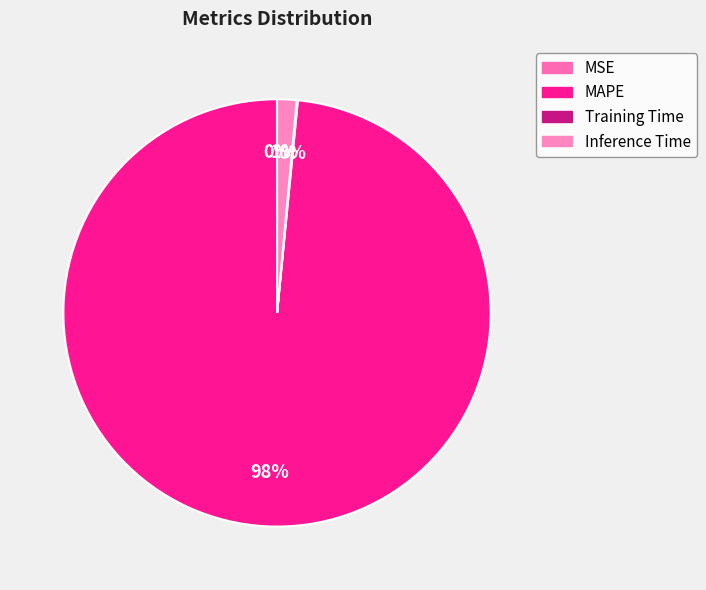

How many segments does this pie chart have?

4